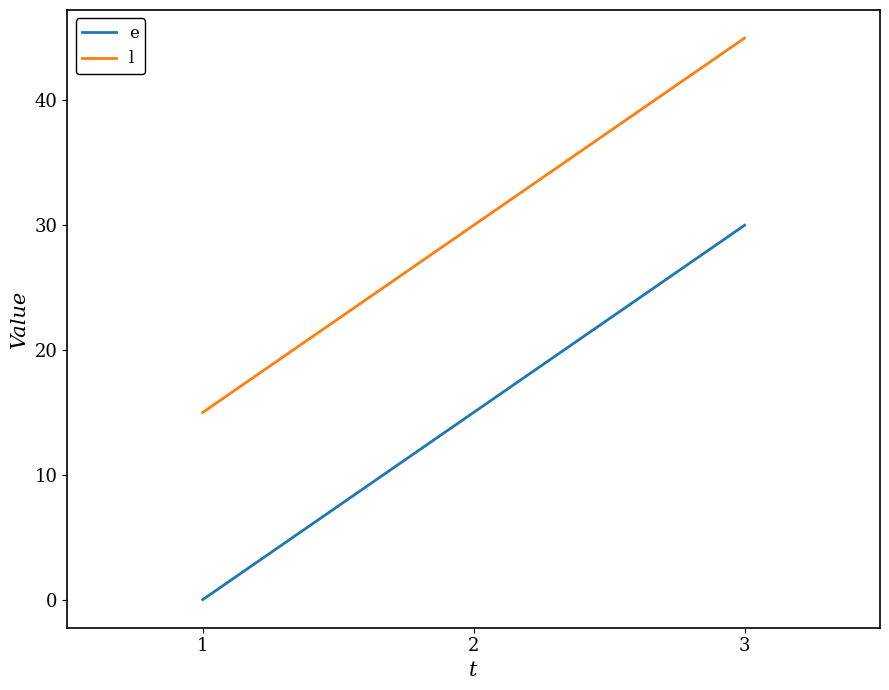

How many l values are between 15 and 45?

3